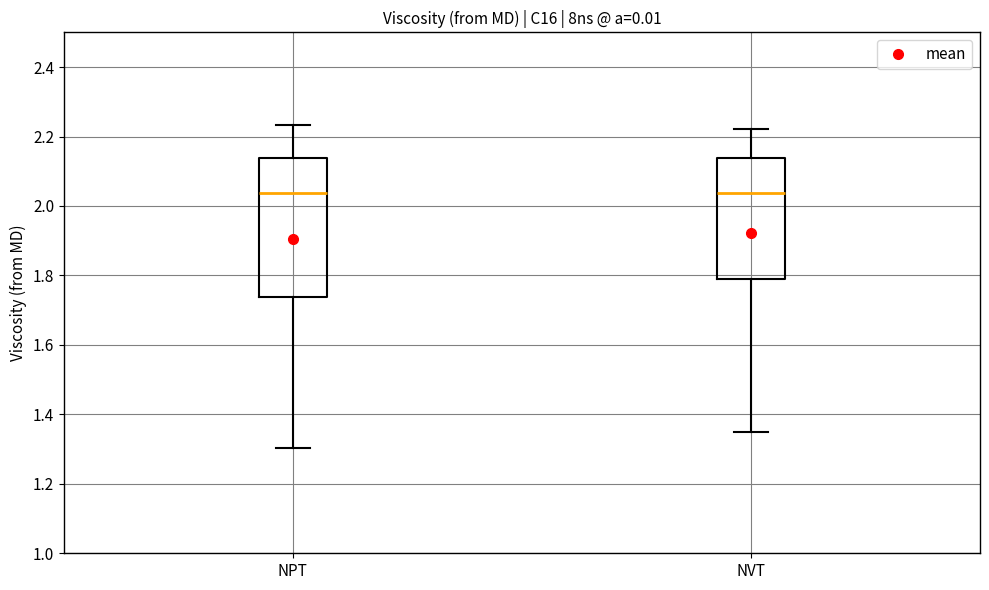

Reading left to right, transcribe this box plot: for each box, give where its median line is, the range the box spans, and where its two whiskers end, as read against the y-axis. The values are not printed on the chart, so give them approximately, as read against the axis.

NPT: median 2.04, box 1.74 to 2.14, whiskers 1.30 to 2.24
NVT: median 2.04, box 1.80 to 2.14, whiskers 1.34 to 2.22